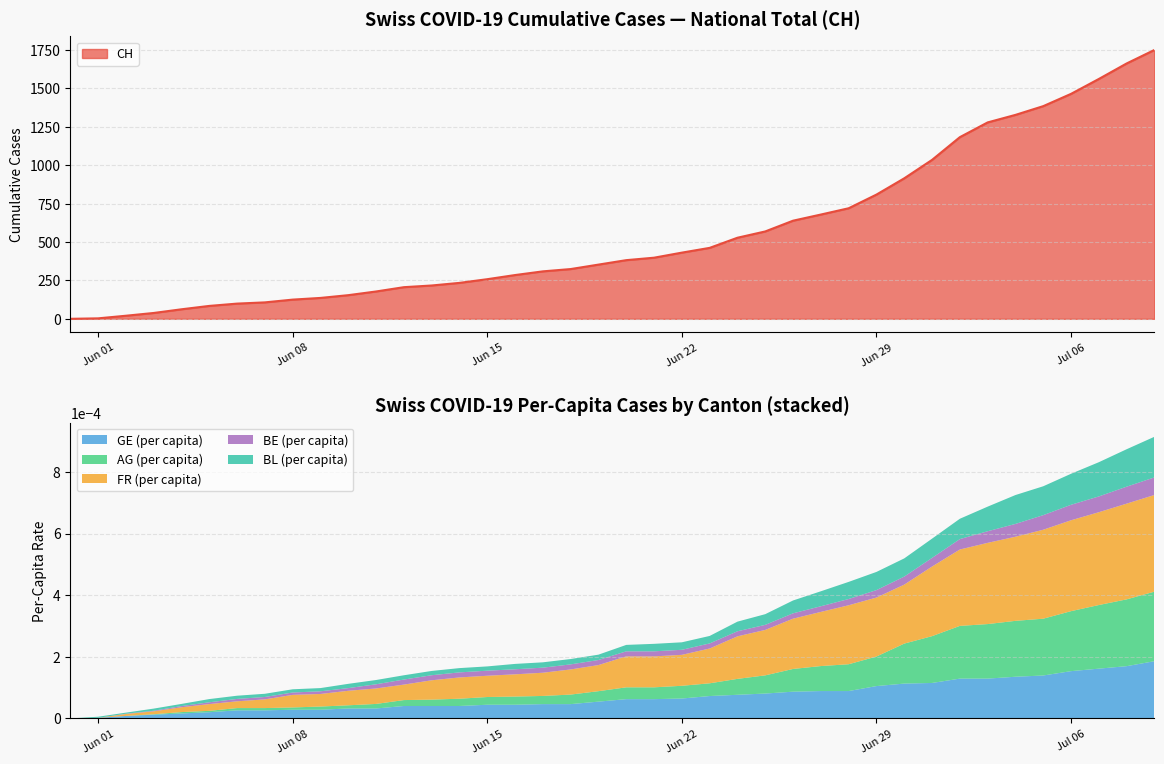

True or false: CH and FR_pc intersect in this chart.

False